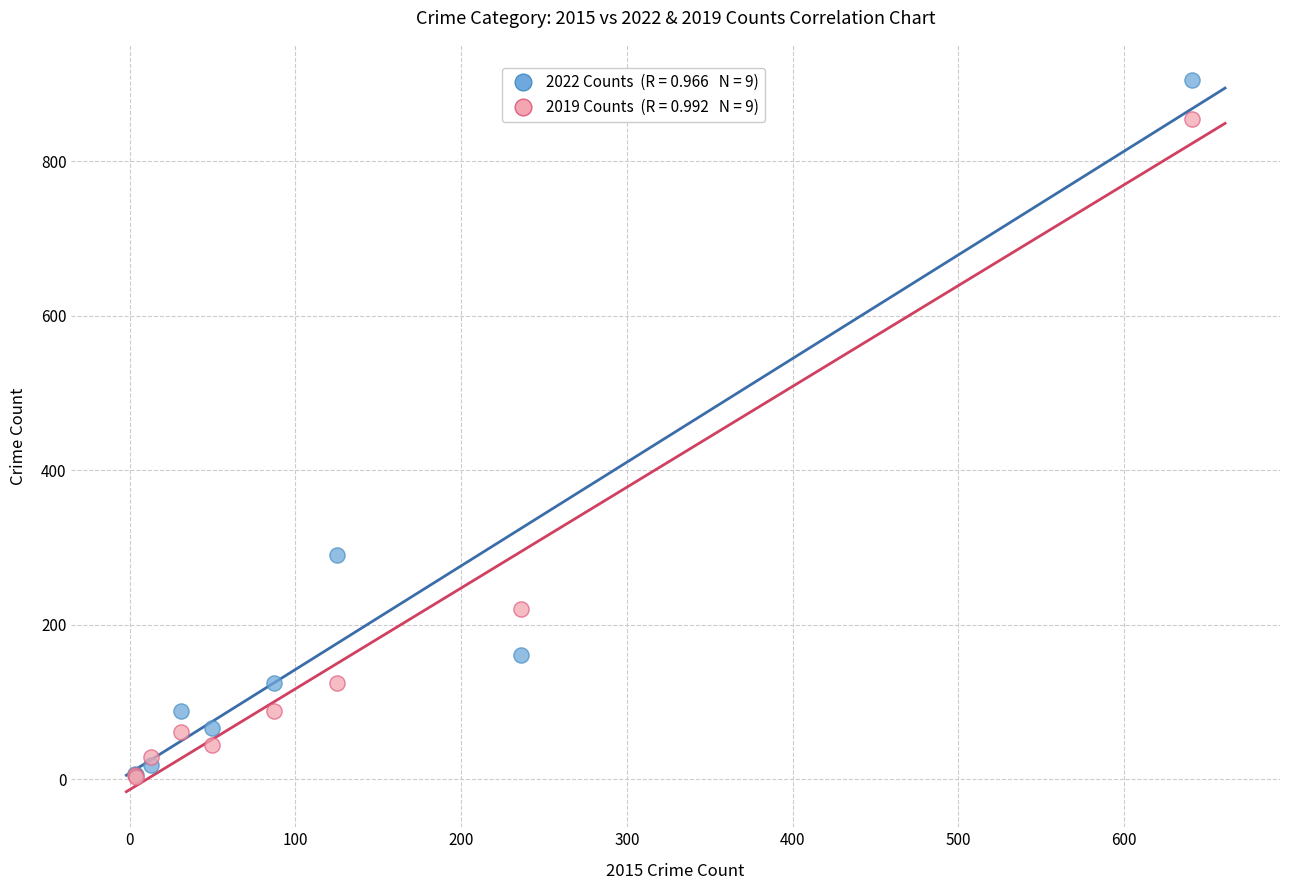

Across all series, what Y value is closest to 454?

291